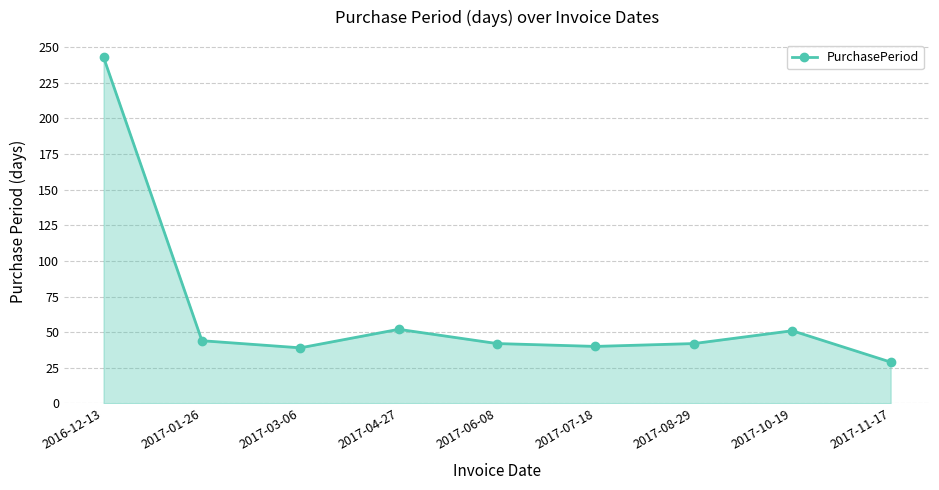

At which category does the chart reach its peak across all series?

2016-12-13